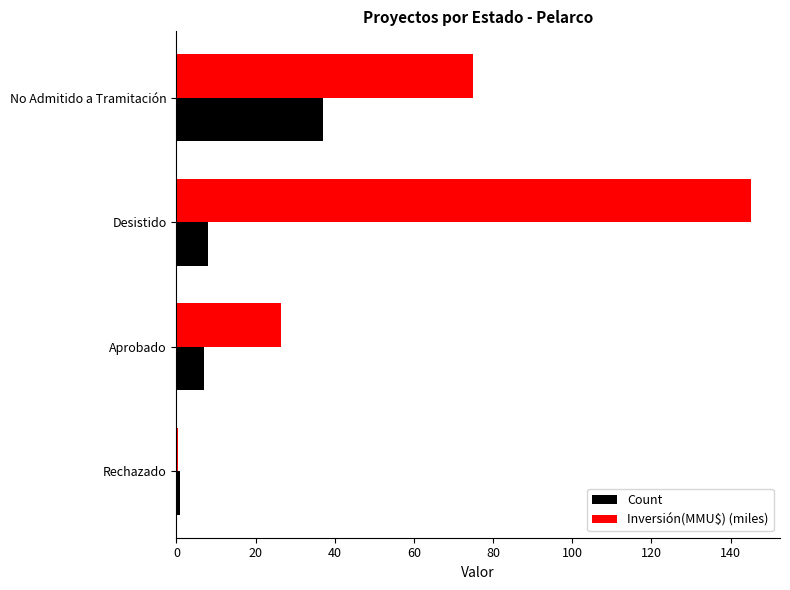

Which category has the highest value in the Count series?

No Admitido a Tramitación